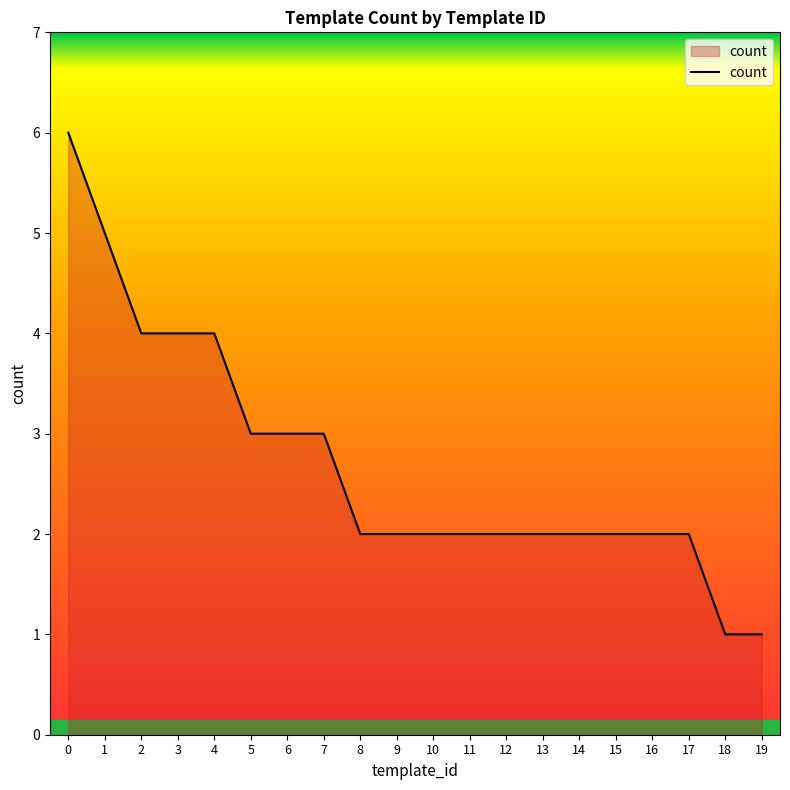

Approximately how many times larger is the value at 17 compared to 7?

0.7